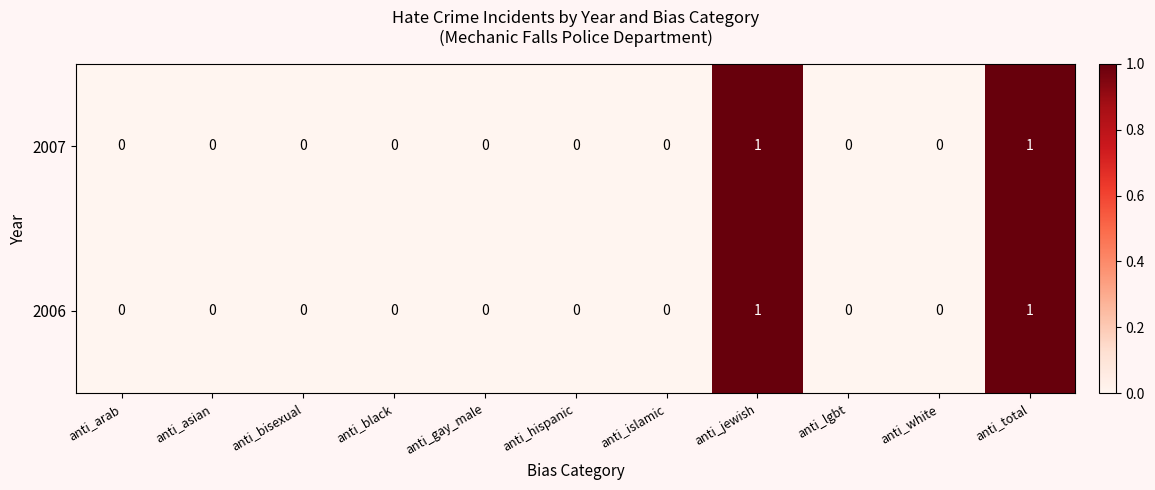

How many positive values does the 2006 series have?

2